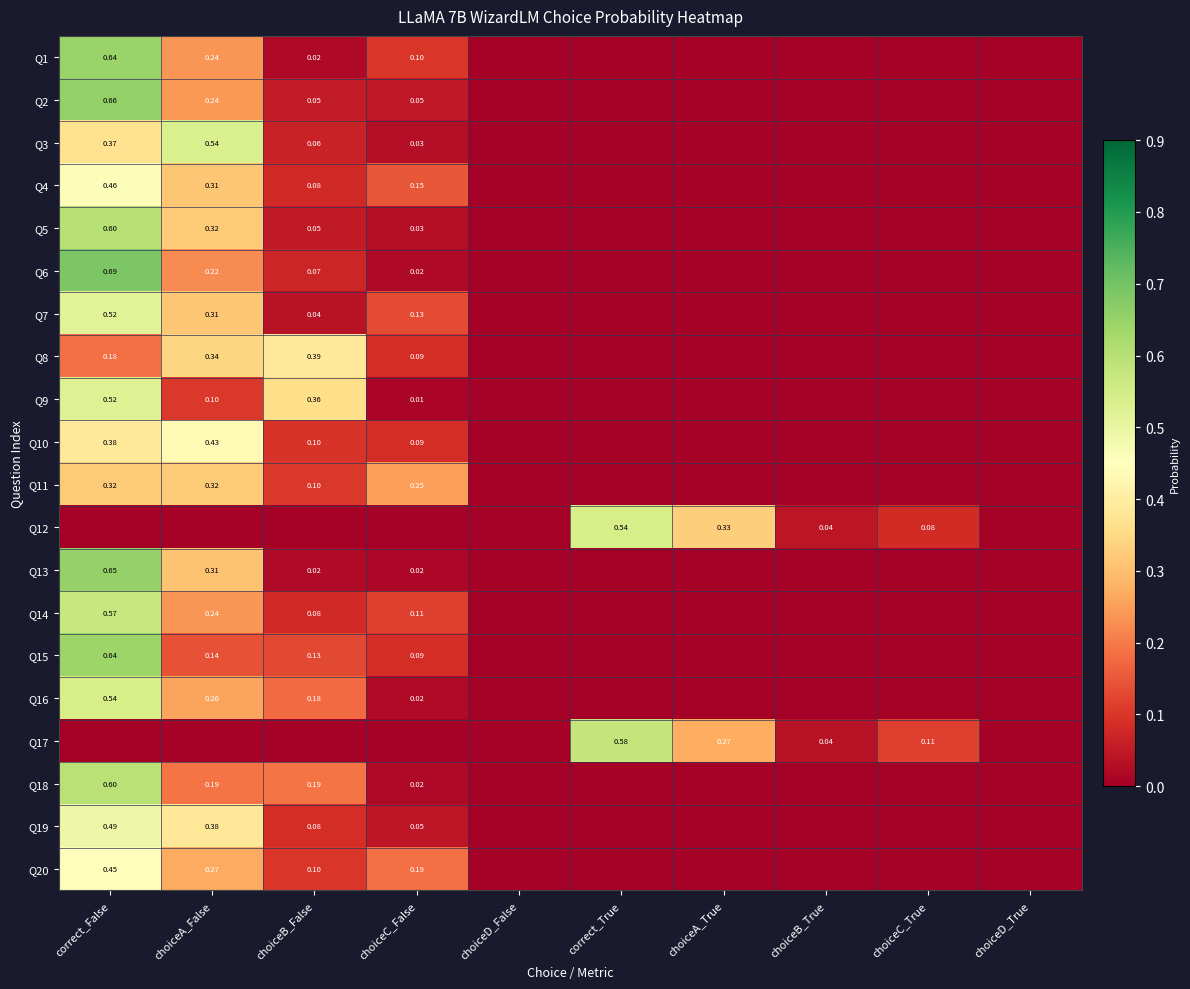

How many values in Q14 are above zero?

4